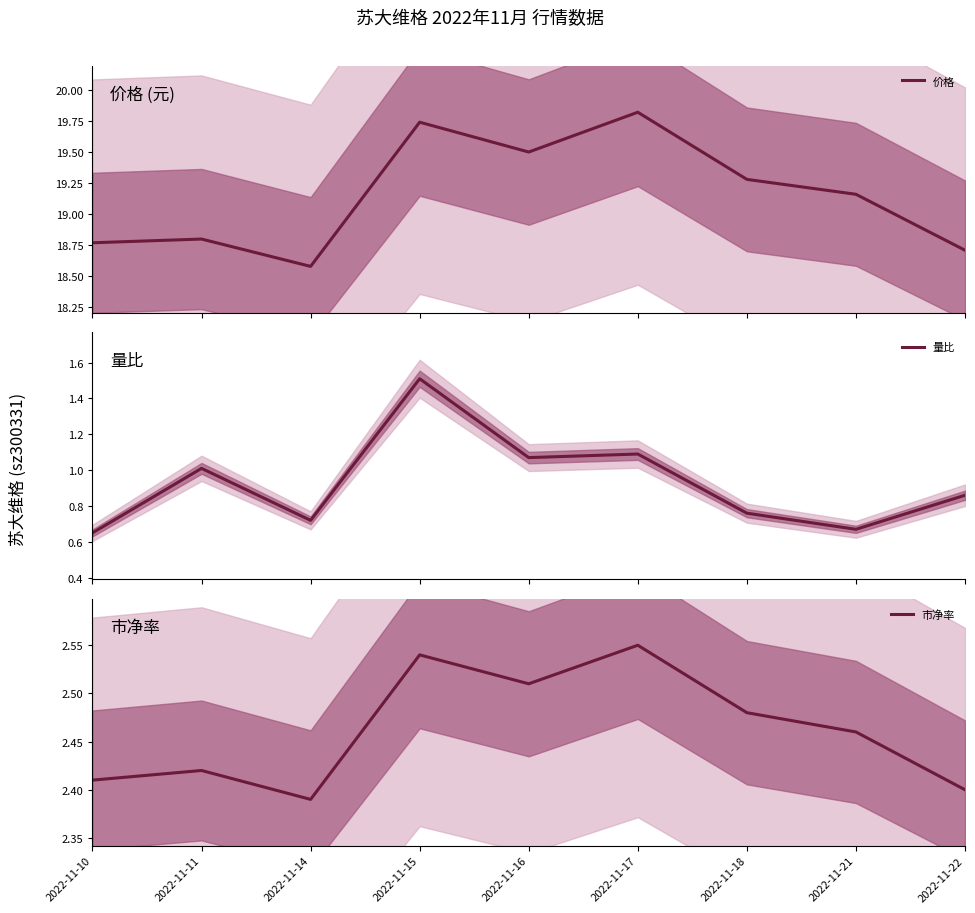

At how many categories does at least one series exceed 17?

9